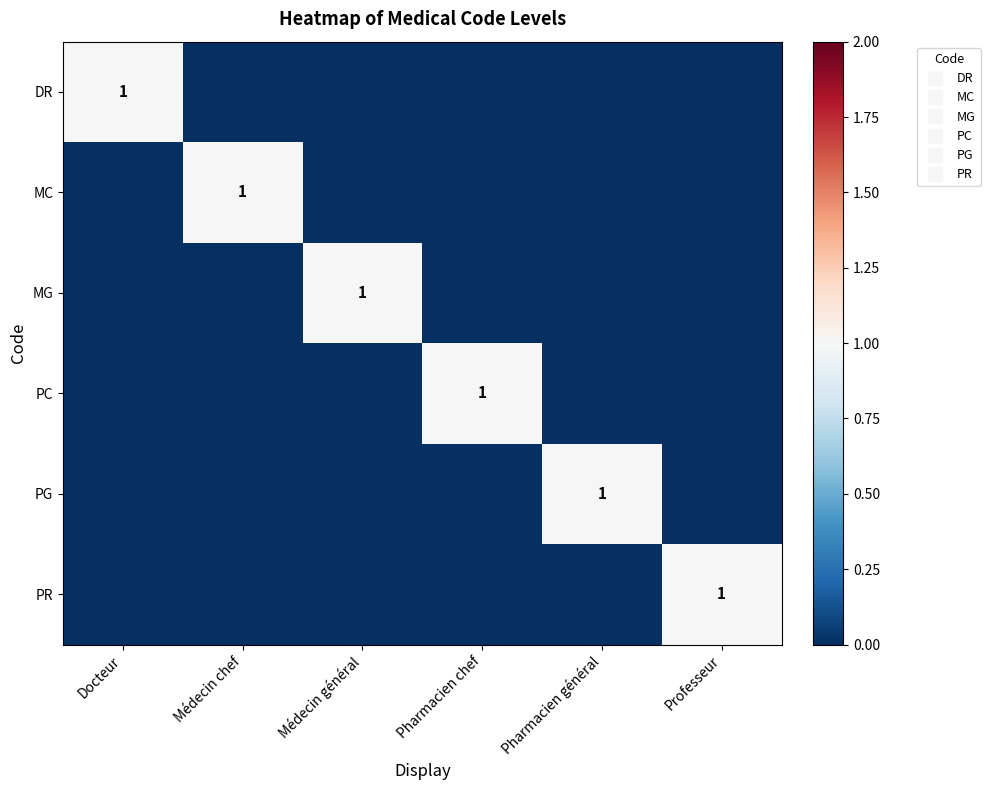

Rank the series by their maximum value, from highest to lowest.

DR, MC, MG, PC, PG, PR